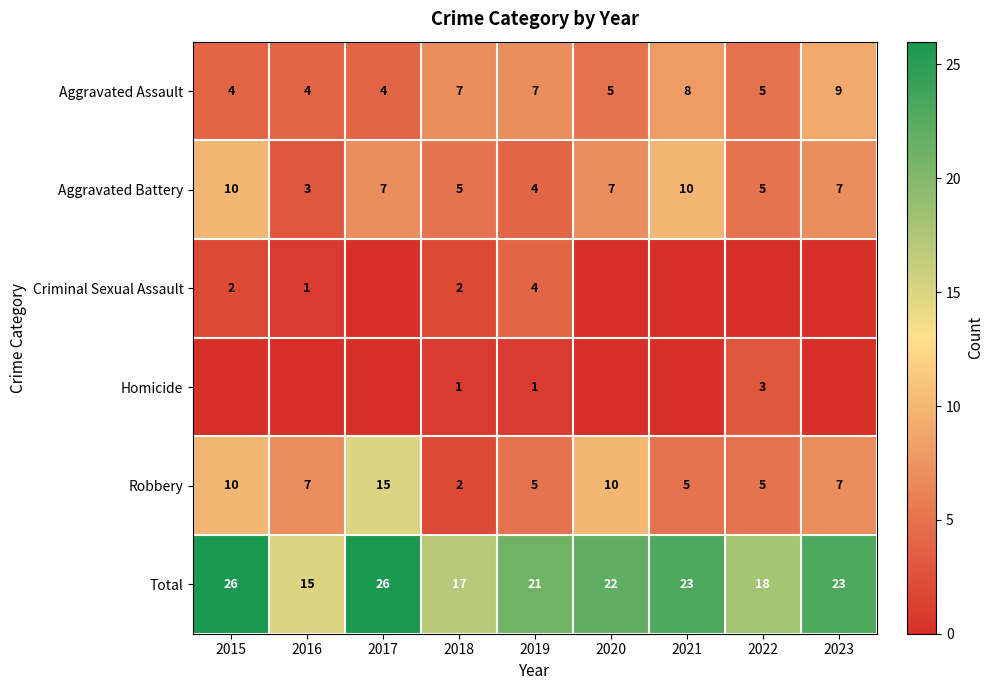

What is the difference between the maximum and minimum values in the Robbery series?

13